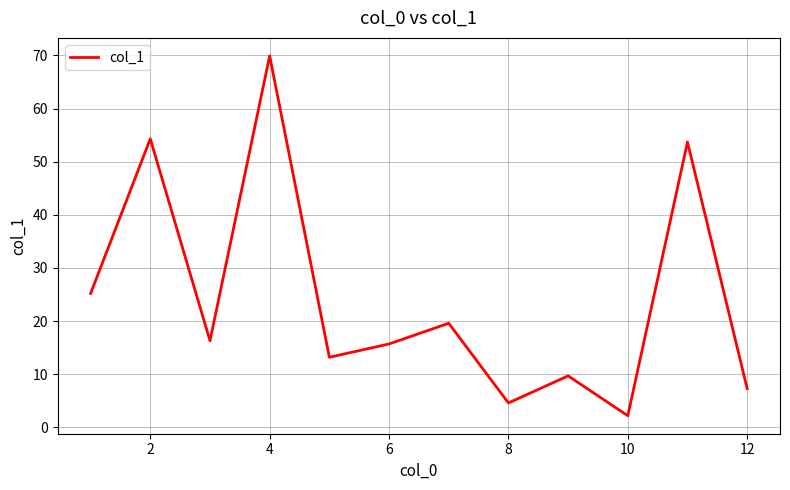

What is the difference between the maximum and minimum values?

67.7